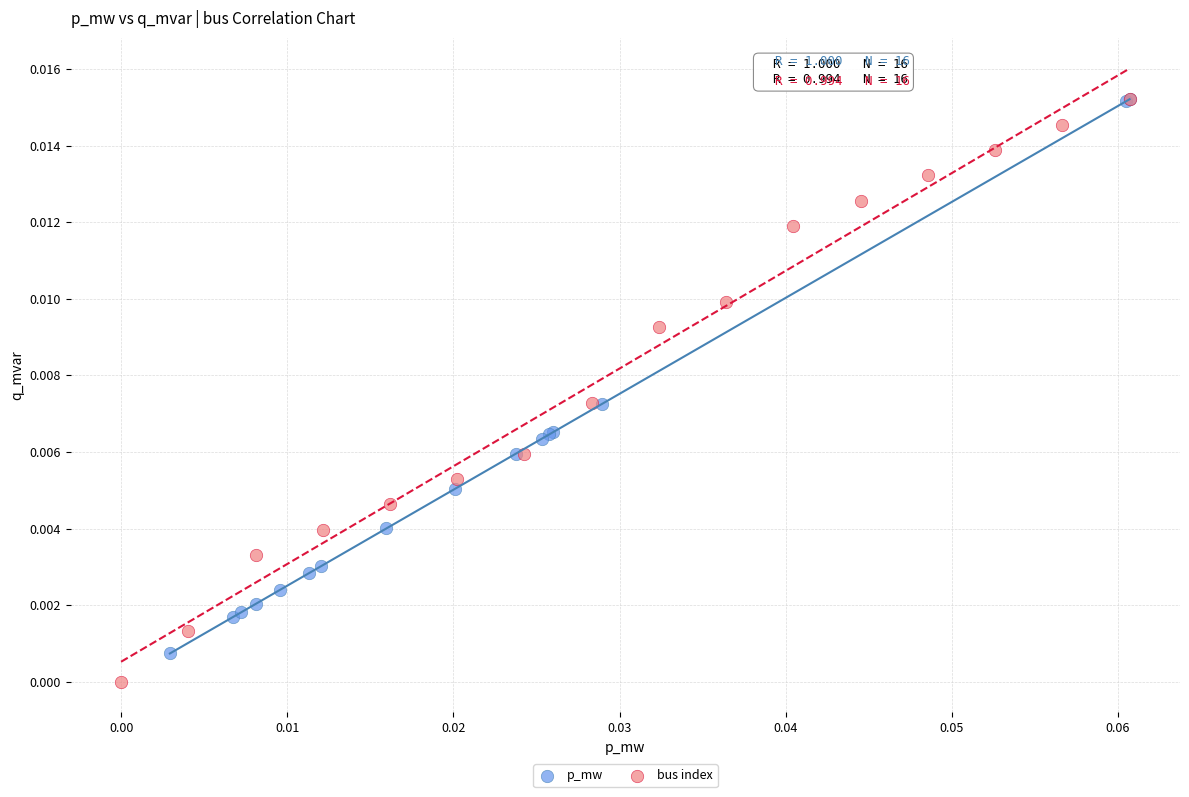

Which series reaches the minimum Y coordinate?

bus index